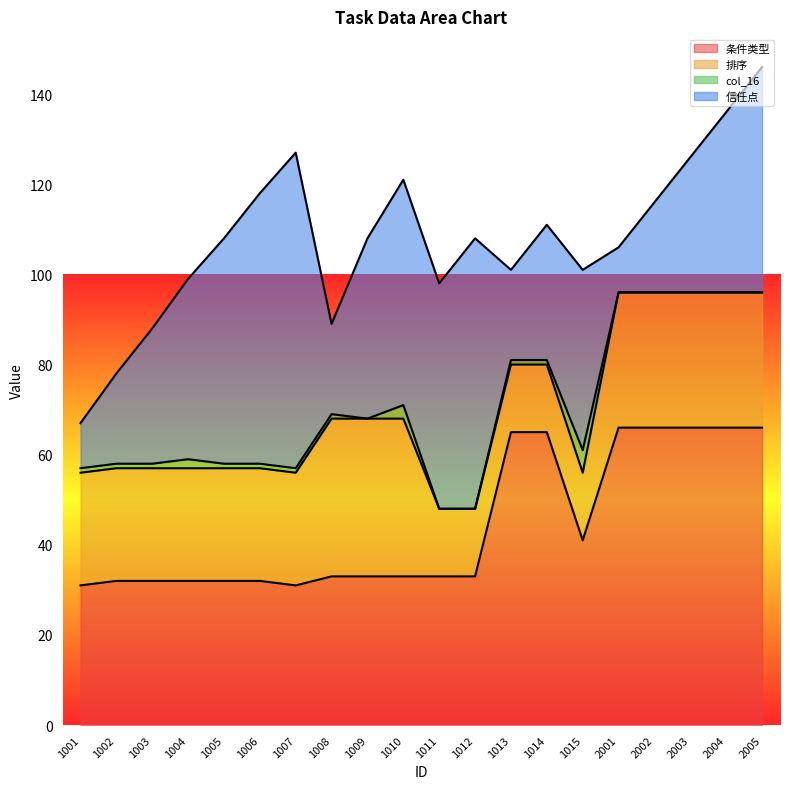

At which label does col_16 reach its peak?

1015